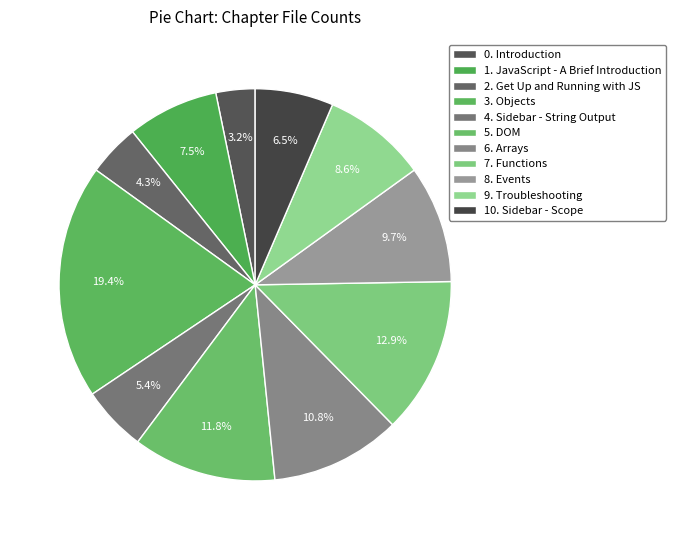

Does 1. JavaScript - A Brief Introduction account for over 50% of the chart?

No